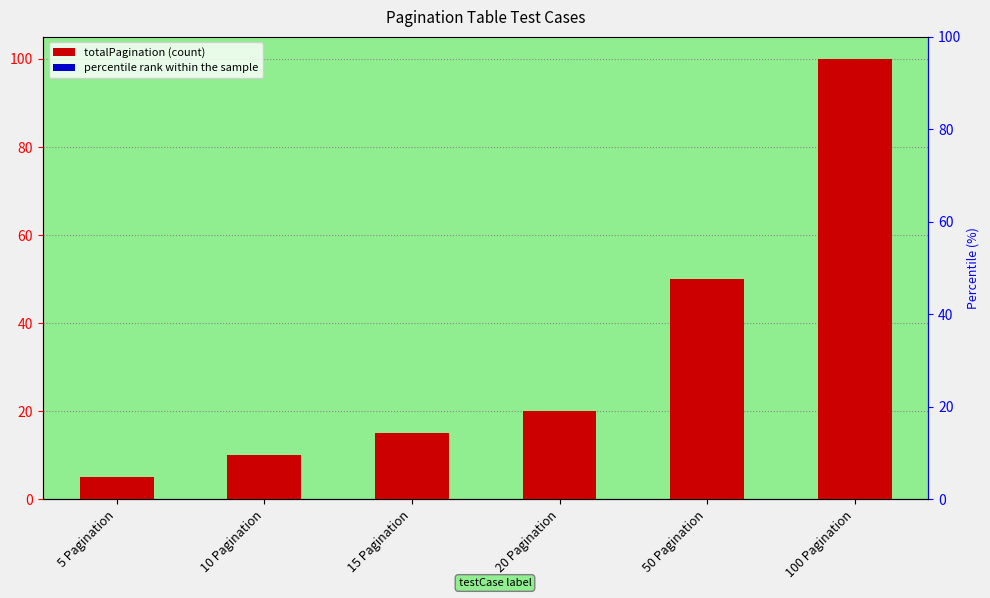

What is the approximate value at 100 Pagination, to the nearest 10?

100